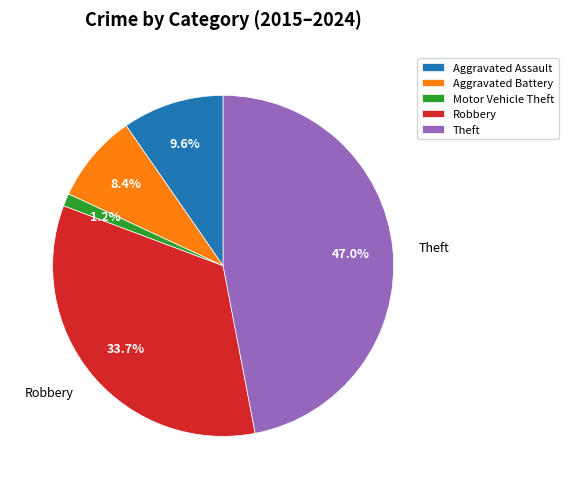

How many segments does this pie chart have?

5